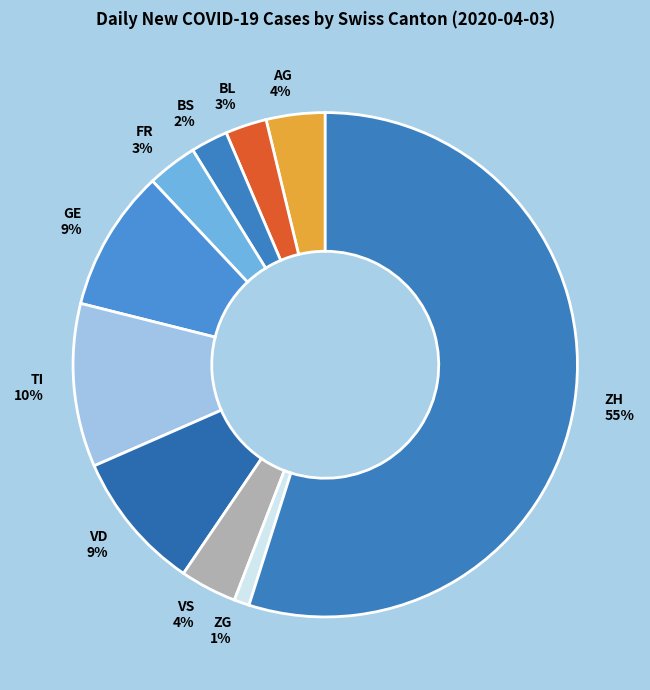

Approximately how many times larger is the value at GE compared to VD?

1.0